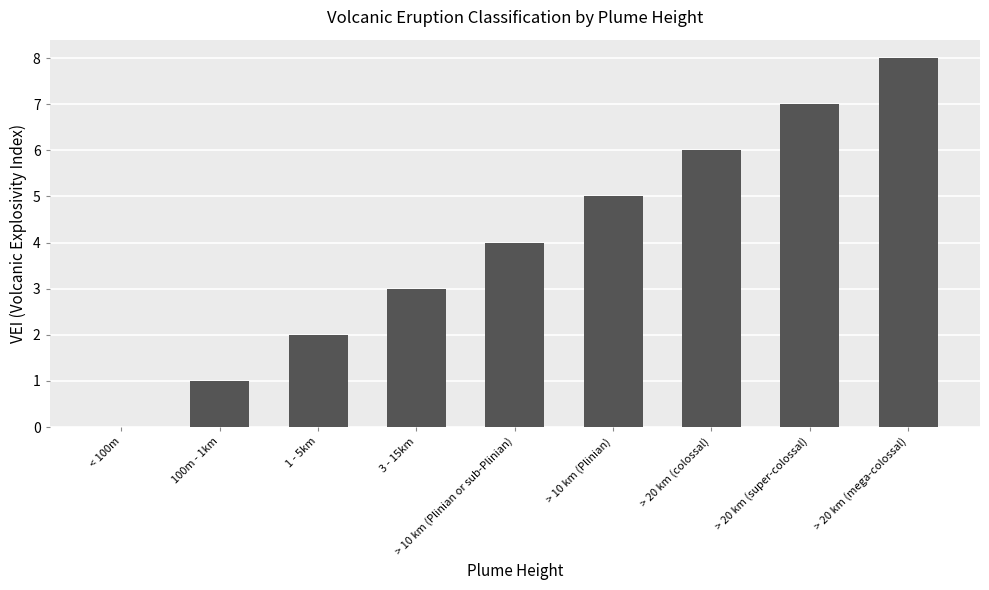

The chart shows a value of 6 at > 20 km (colossal). True or false?

True